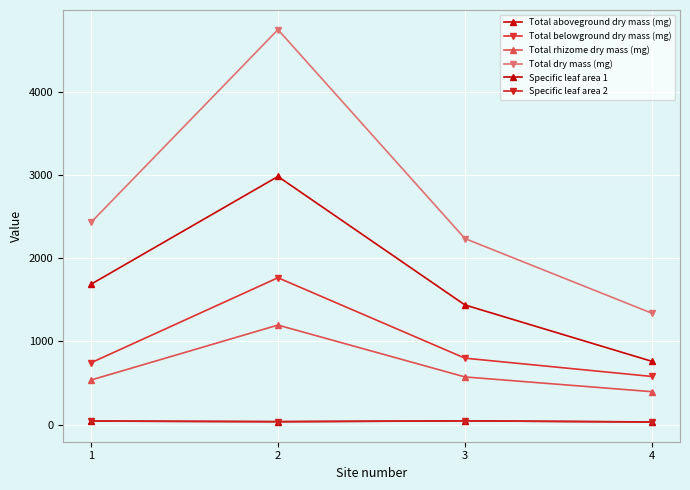

Rank the series at 1 from highest to lowest value.

Total dry mass (mg), Total aboveground dry mass (mg), Total belowground dry mass (mg), Total rhizome dry mass (mg), Specific leaf area 2, Specific leaf area 1